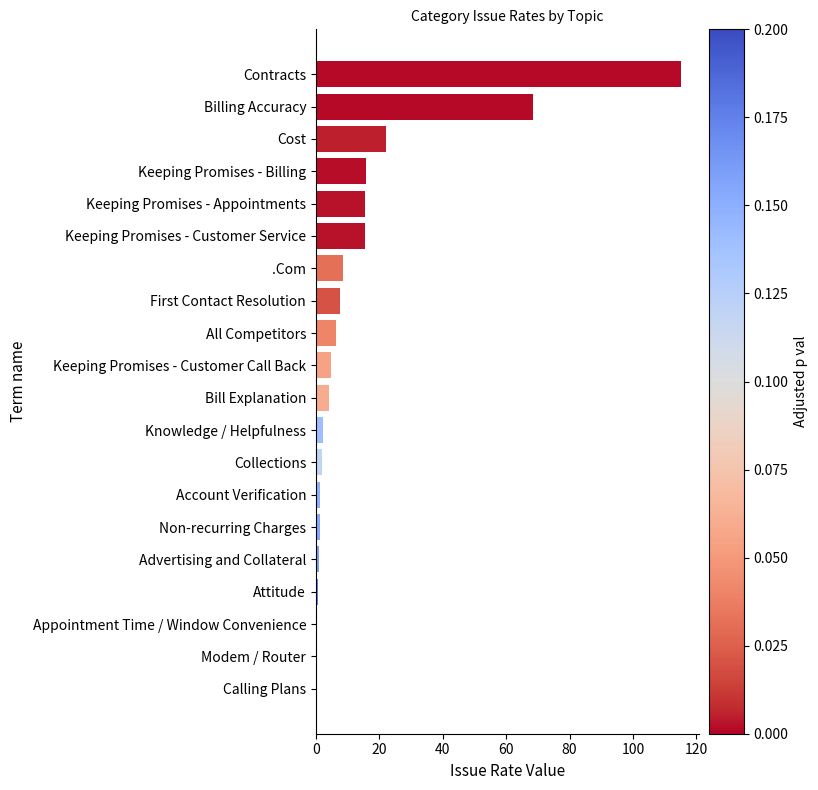

What is the maximum value shown in the chart?

115.2